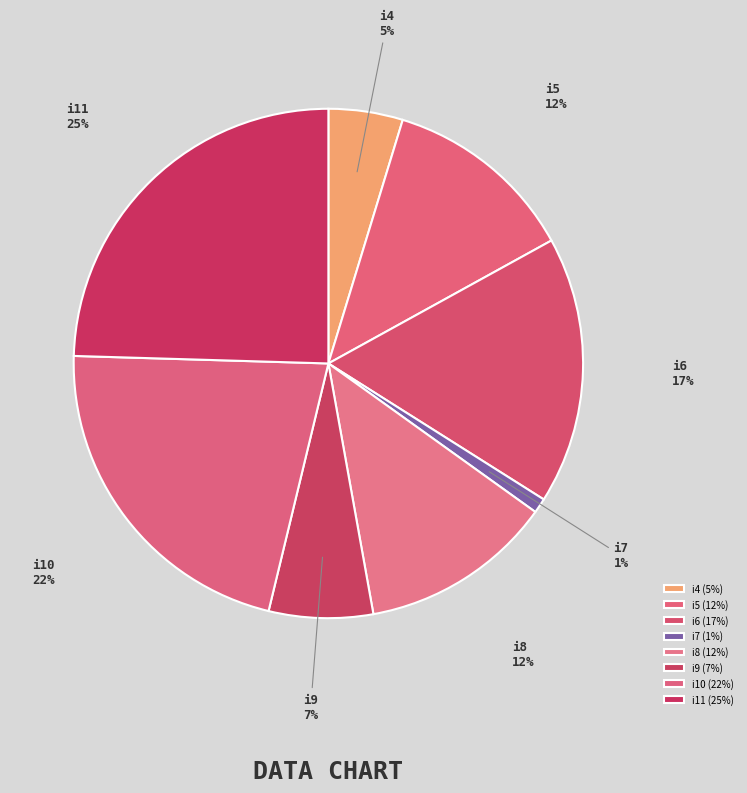

How many segments does this pie chart have?

8